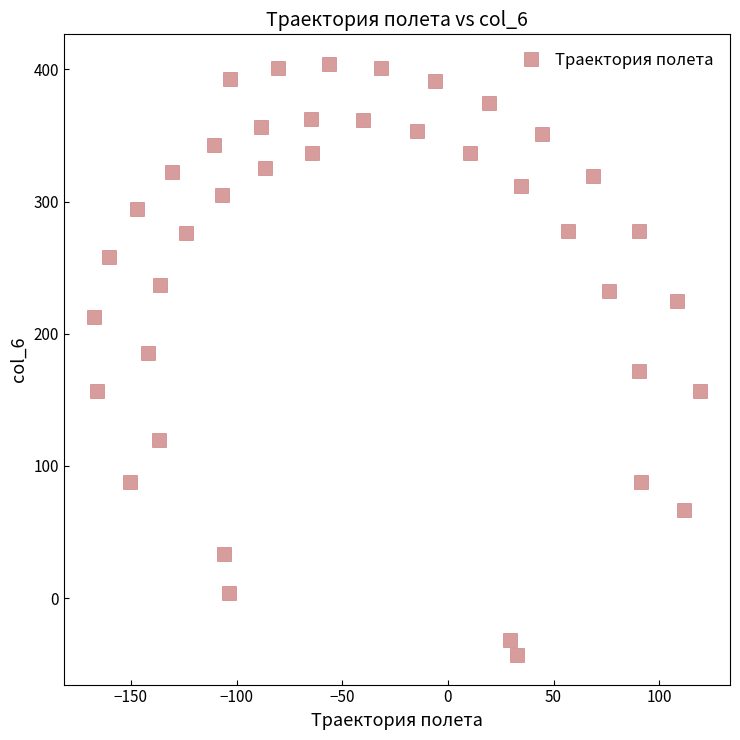

What is the range of Y values (max minus min)?

447.3